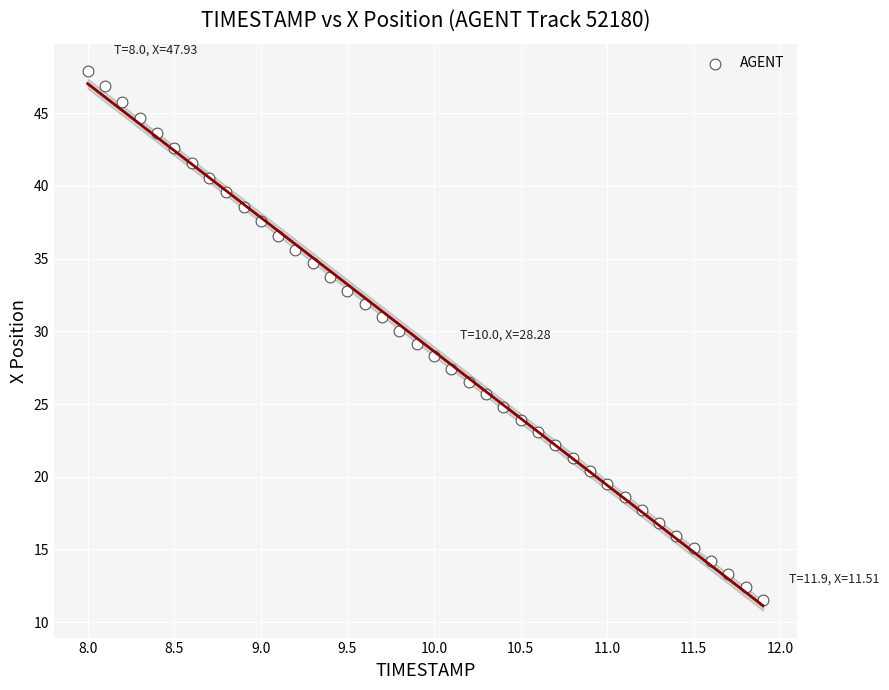

What is the range of Y values (max minus min)?

36.4